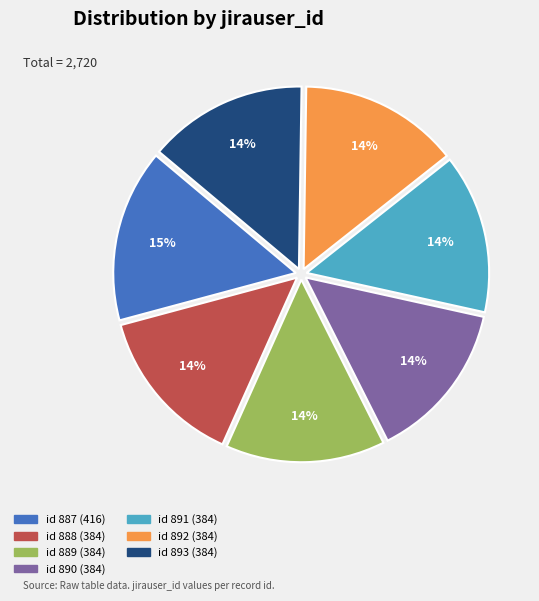

Is there any slice that represents more than half of the pie?

No